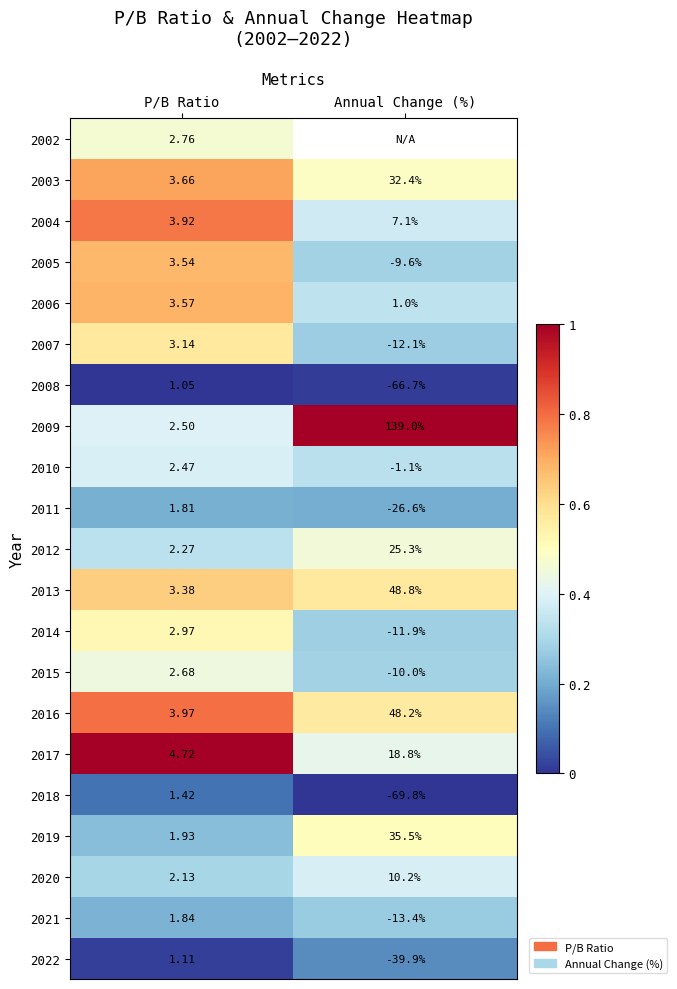

Is the value of 2005 at P/B Ratio greater than the value of 2007 at Annual Change (%)?

Yes